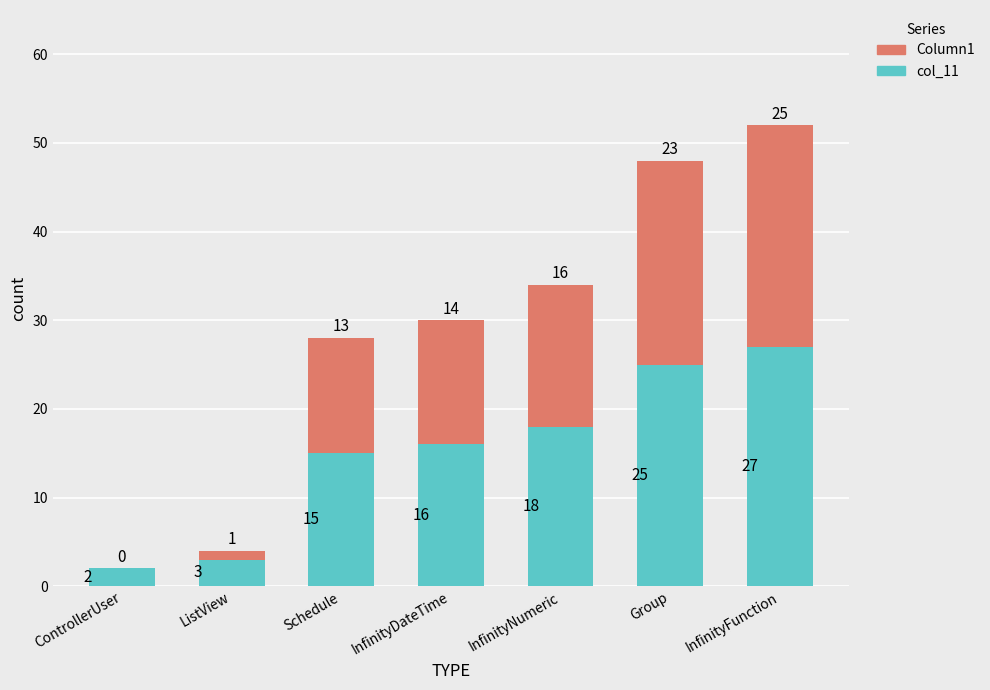

Are the bars grouped side by side (vs. stacked)?

No